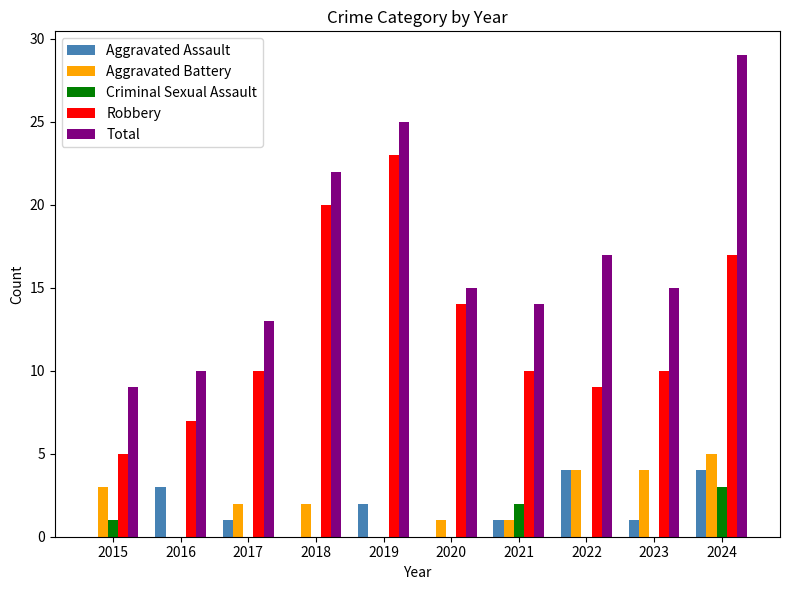

What is the sum of all Aggravated Assault values?

16